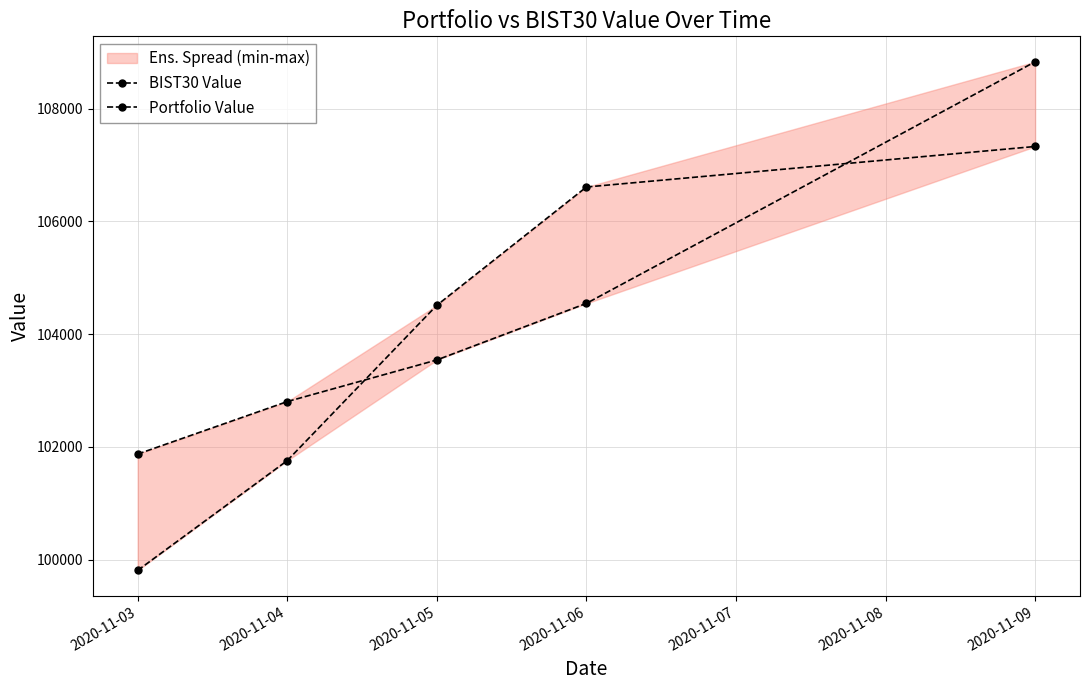

At how many categories does at least one series exceed 103965?

3